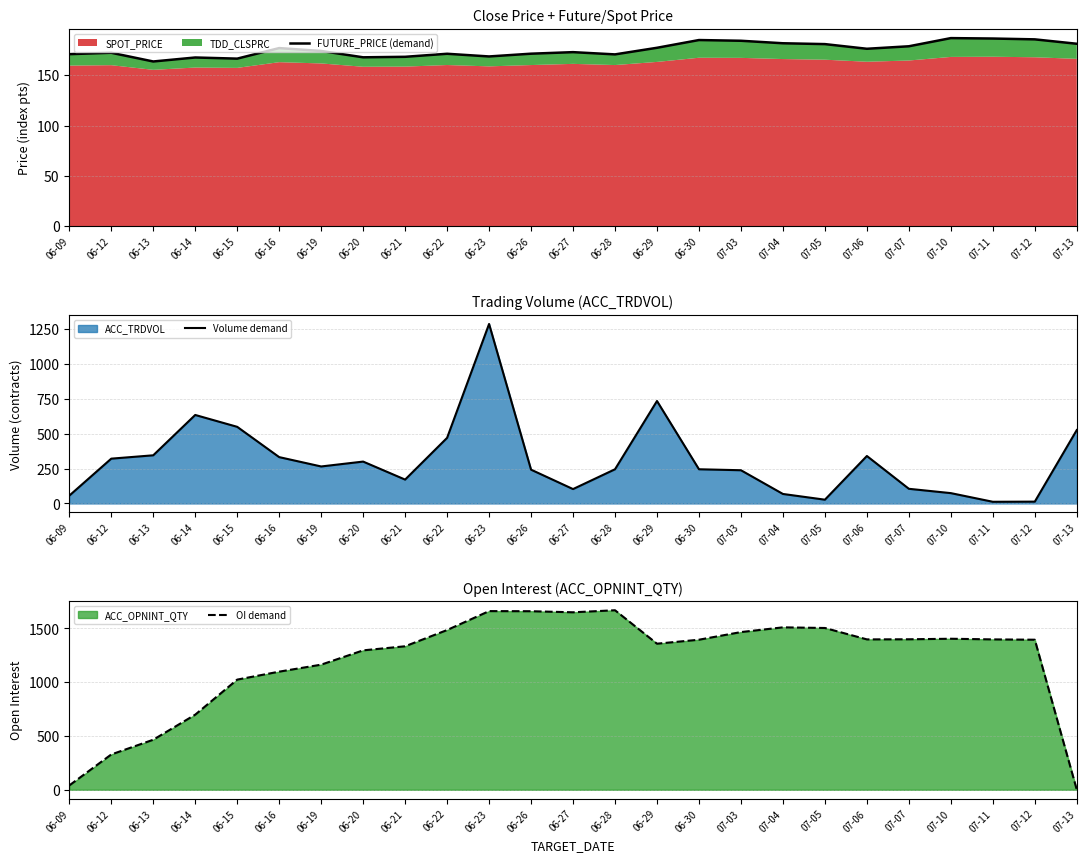

At which category does OI demand reach its first local peak?

06-23